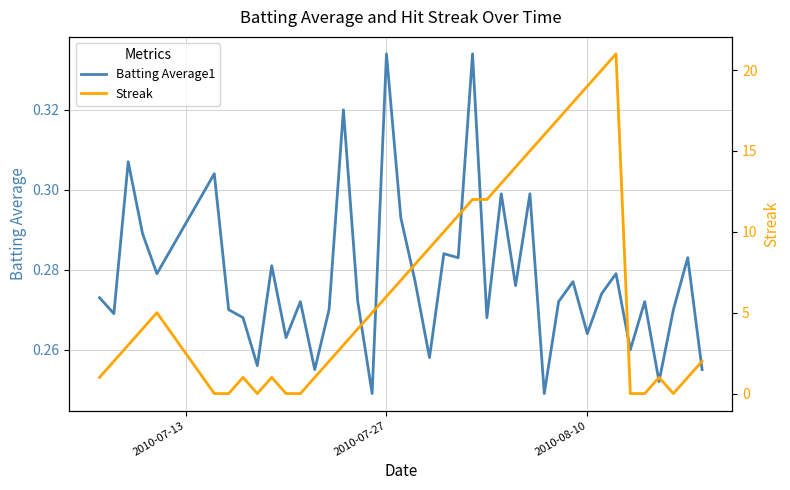

Rank the series by their average value, from highest to lowest.

Streak, Batting Average1